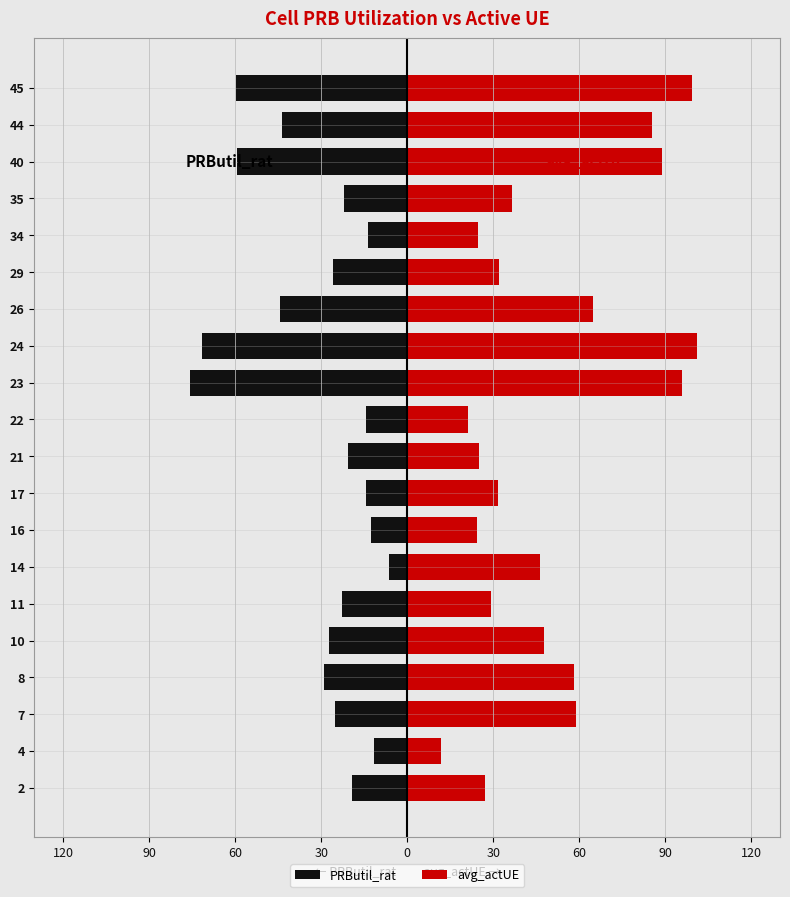

What is the average value of the PRButil_rat series?

-31.0